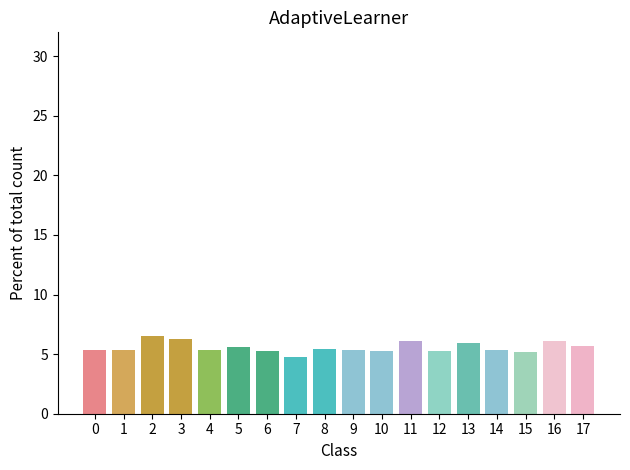

Count the number of data series in this chart.

1